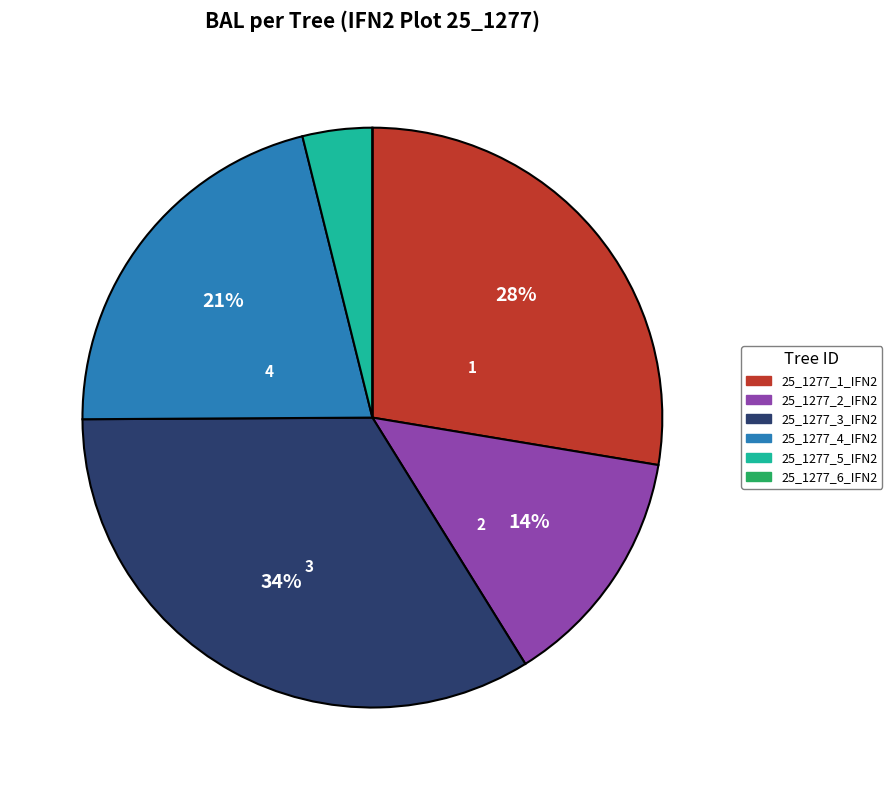

To the nearest percent, what is the difference between the largest and smallest slice percentages?

34%